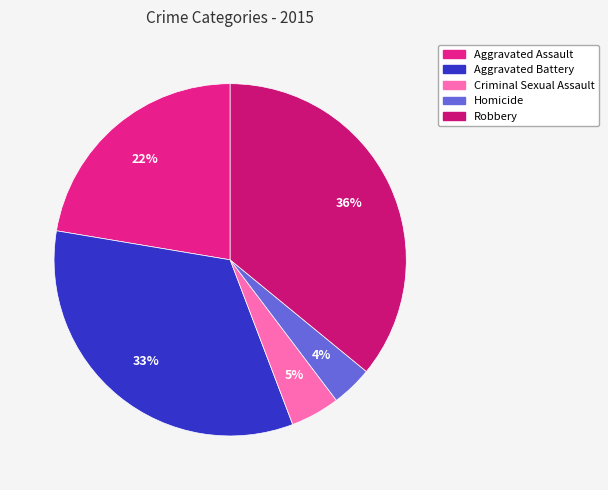

Is the sum of Aggravated Battery and Robbery greater than half?

Yes